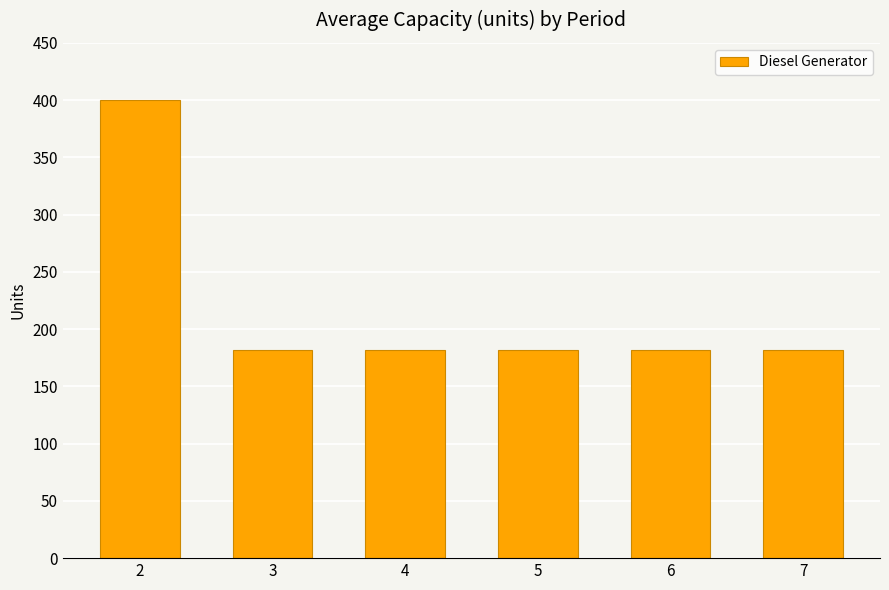

What is the smallest value displayed?

182